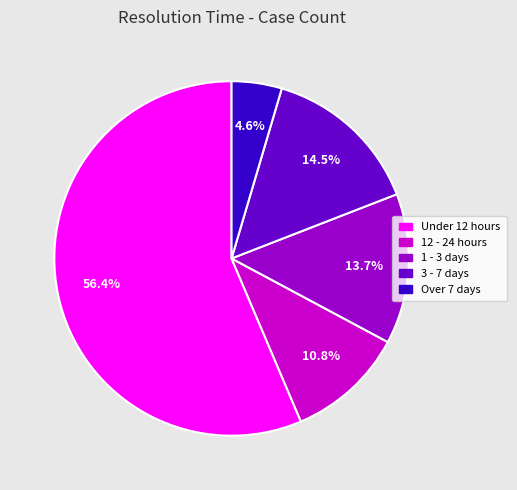

Between Under 12 hours and 12 - 24 hours, which is larger?

Under 12 hours